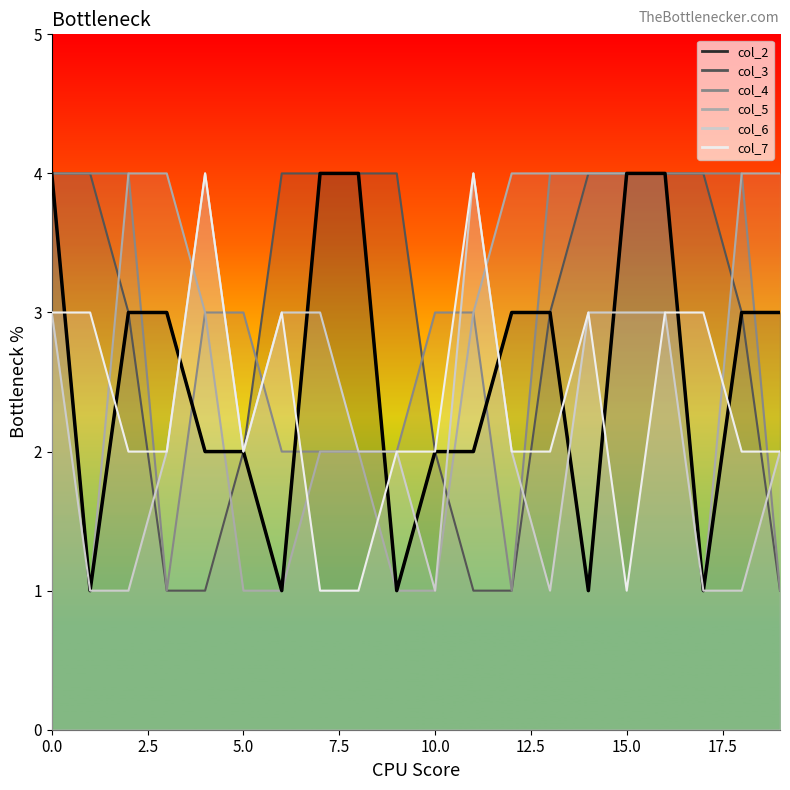

Is it true that the value at 0.0 is 4?

True